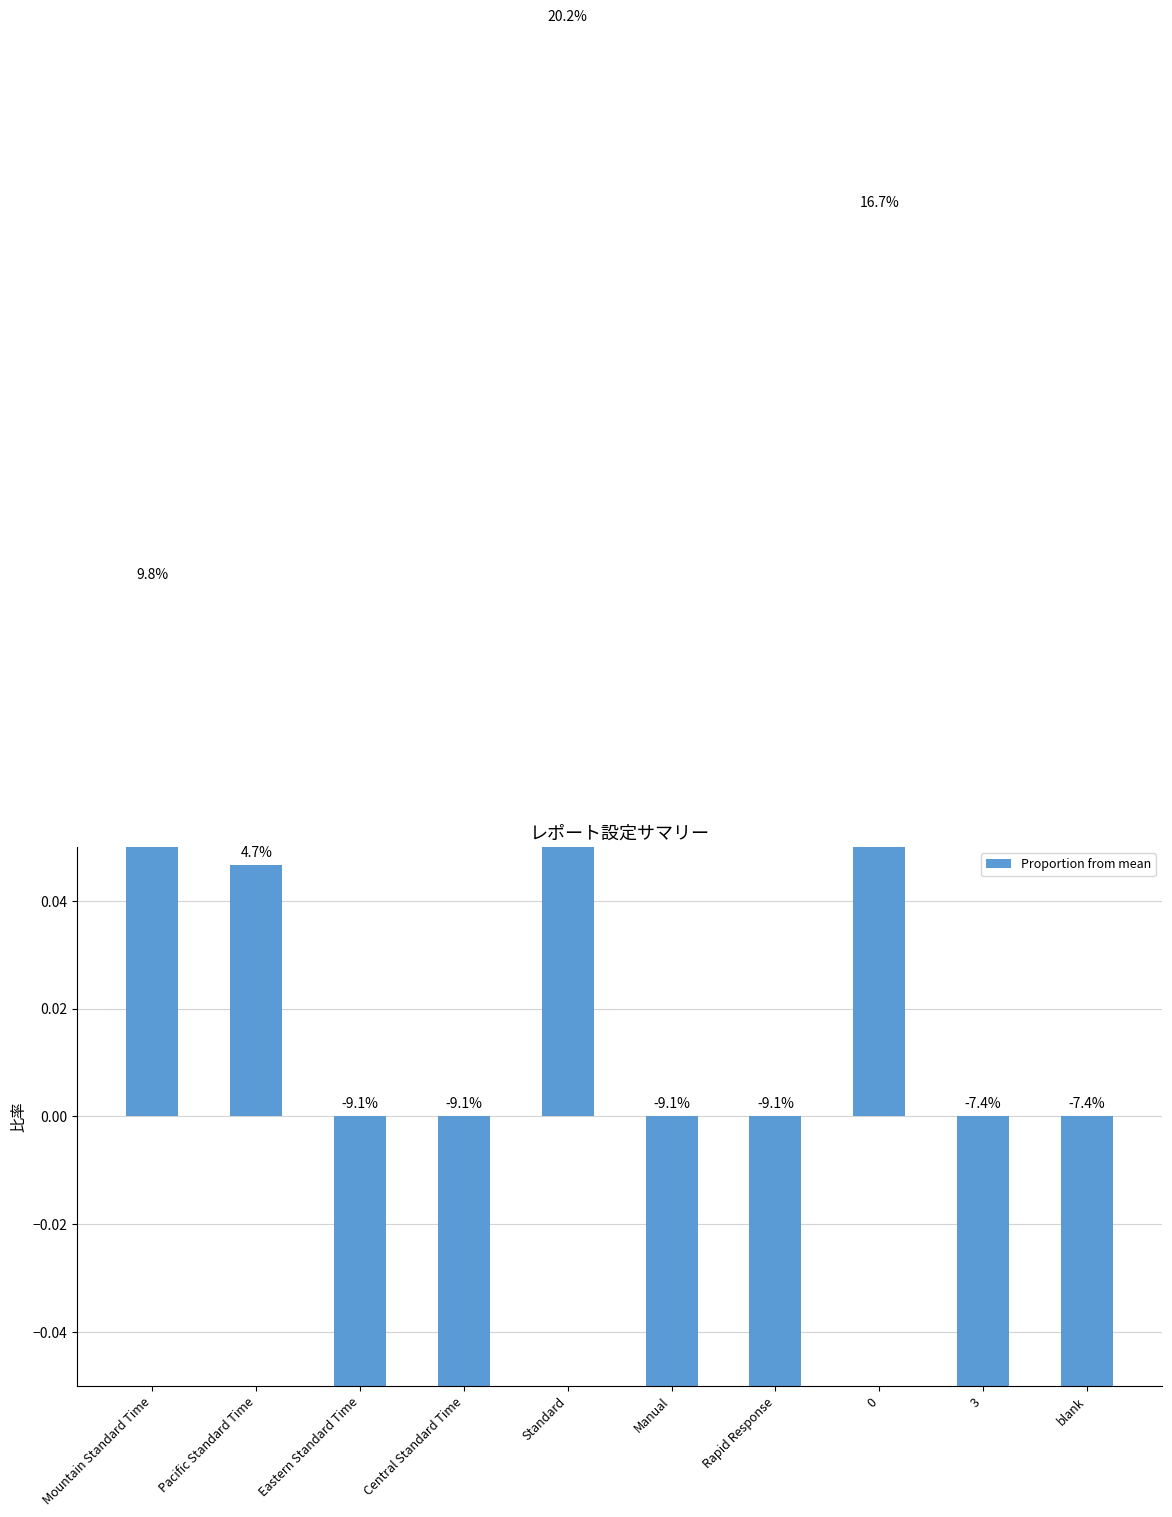

What is the greatest value displayed?

0.2